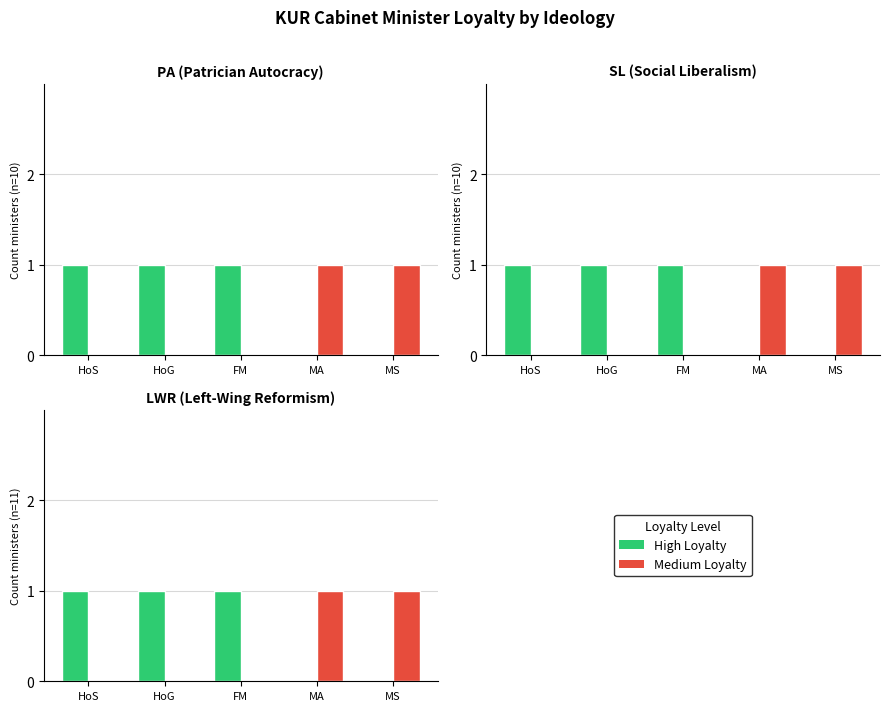

Rank the series by their maximum value, from lowest to highest.

High, Medium